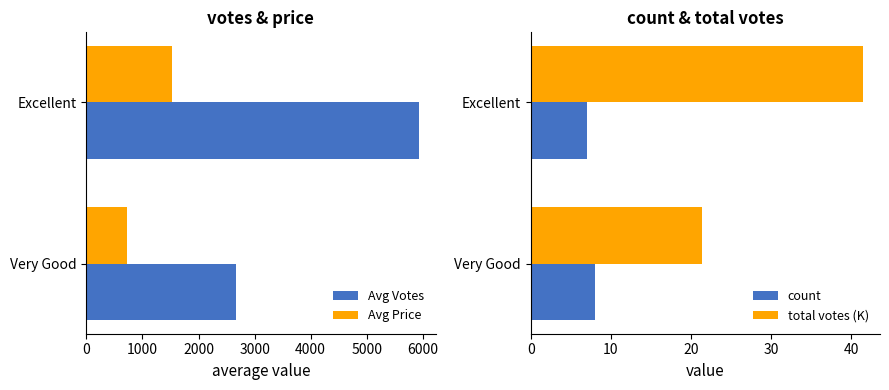

What is the sum of all Avg Price values?

2240.2